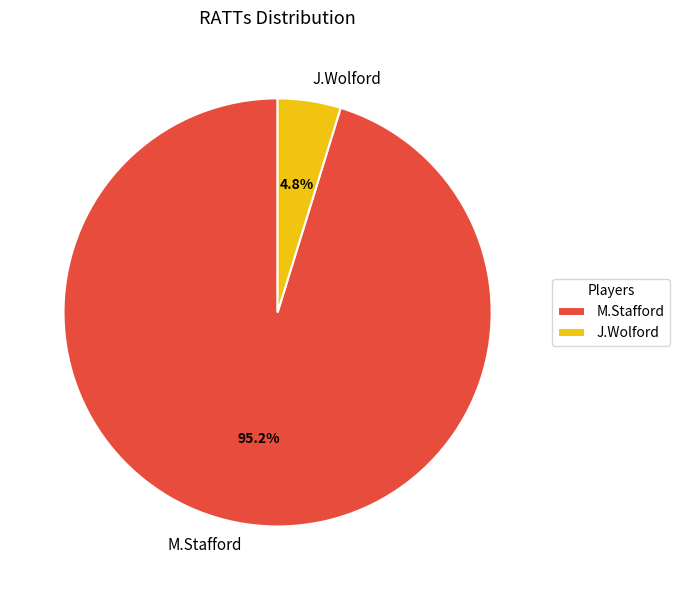

To the nearest percent, what is the combined percentage of J.Wolford and M.Stafford?

100%